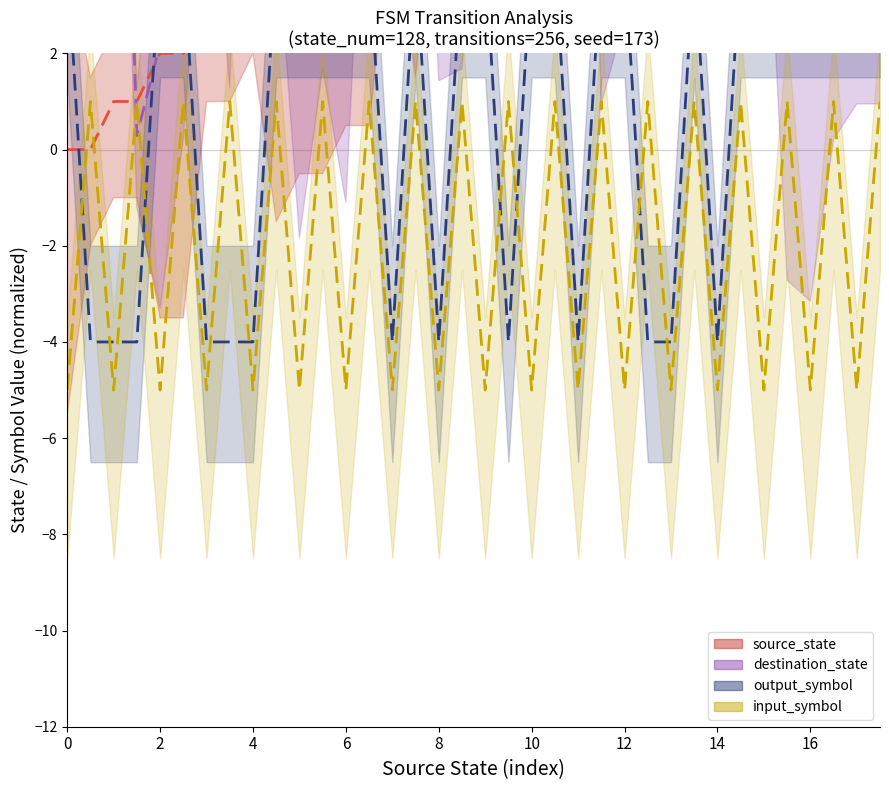

What is the average value of the output_symbol series?

1.1